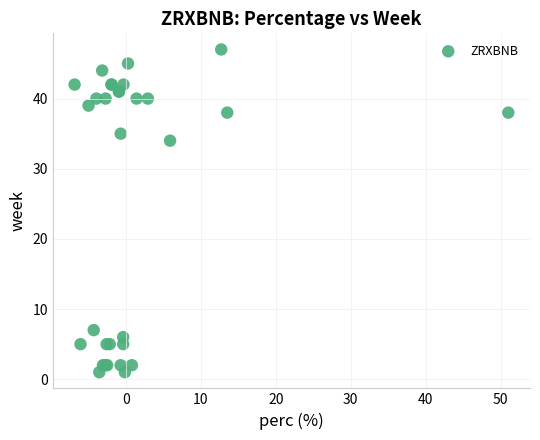

What Y value in the scatter plot is closest to 24?

34